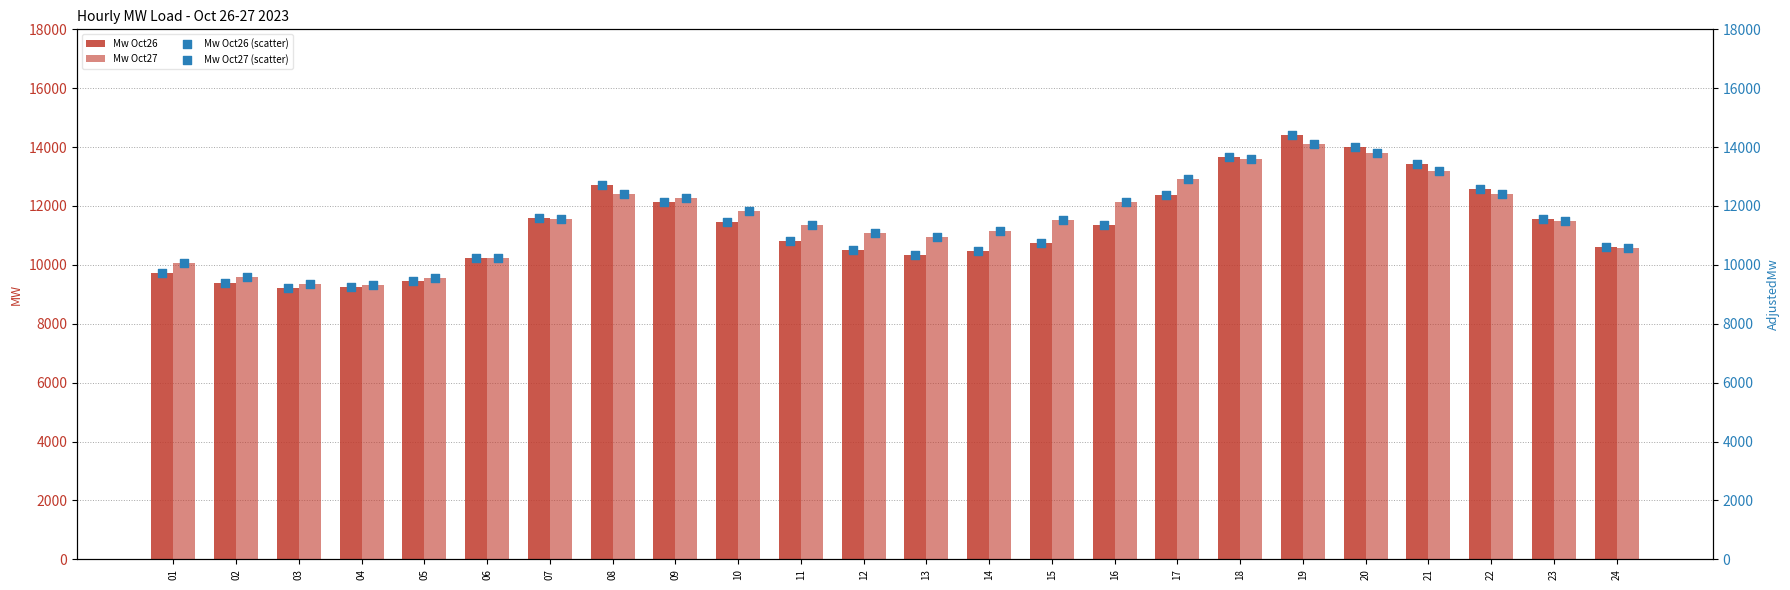

Which series contains the lowest Y value?

Mw Oct26